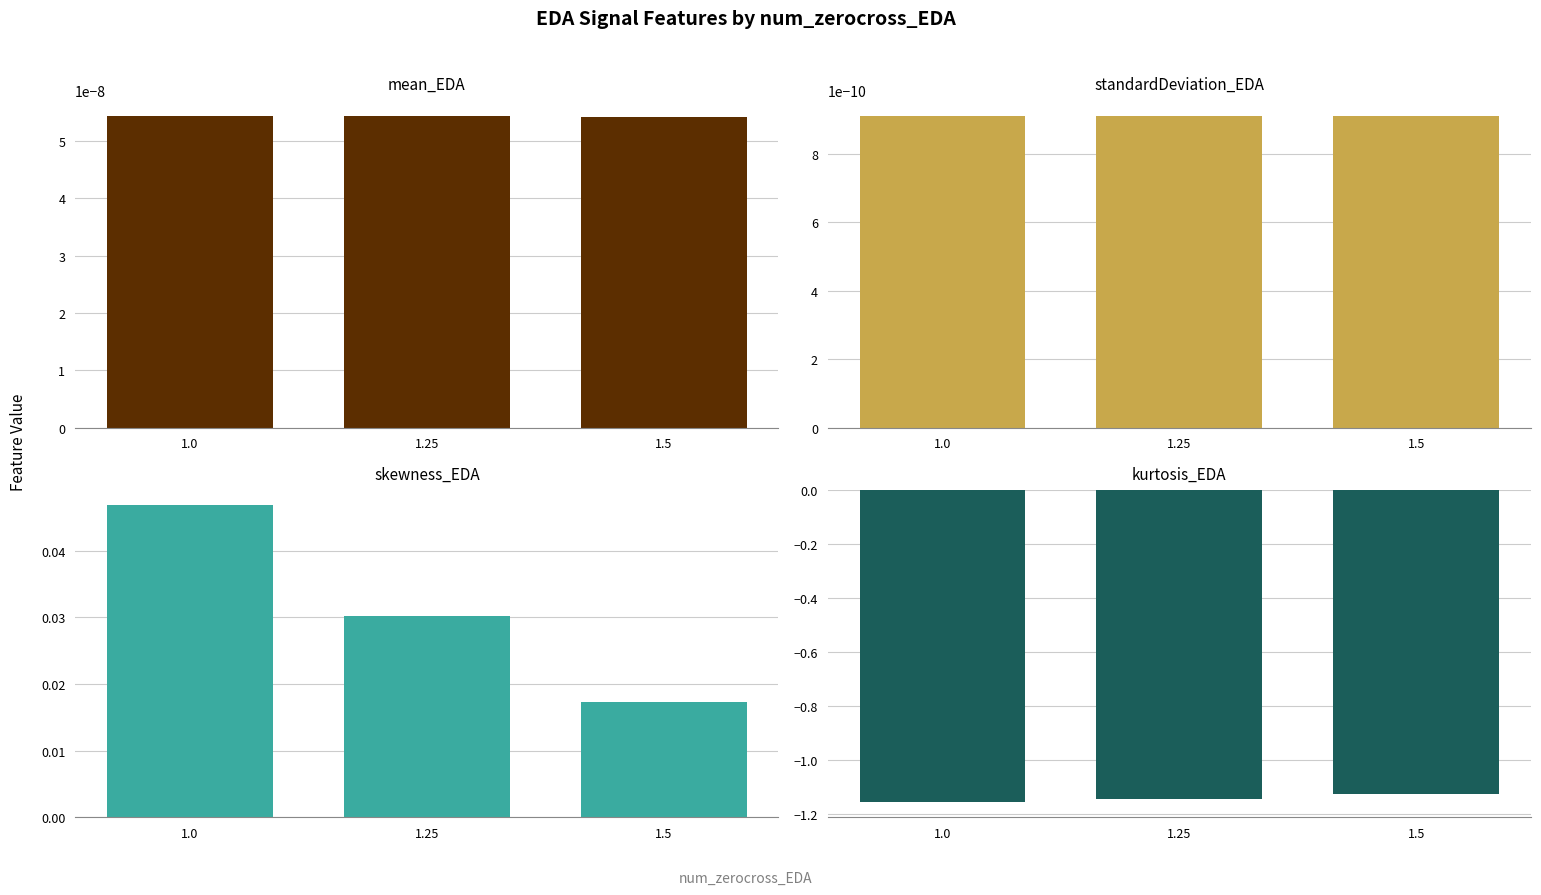

At how many categories does at least one series exceed -1?

3